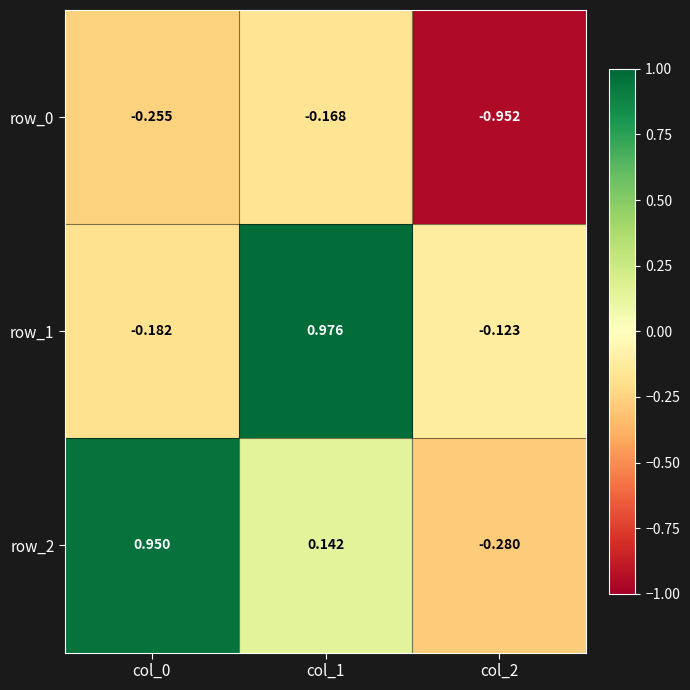

Is the value of row_0 at col_1 greater than the value of row_2 at col_0?

No